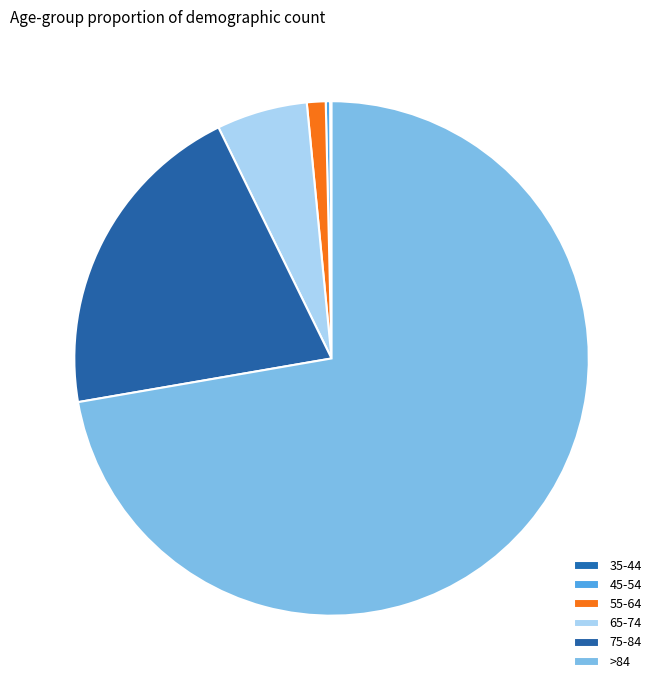

How many slices are in this pie chart?

6